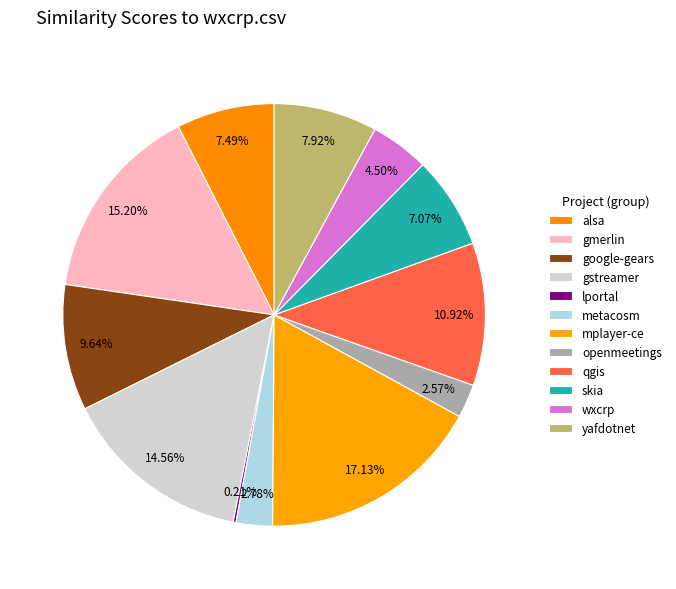

What is the largest slice in the pie chart?

mplayer-ce.csv